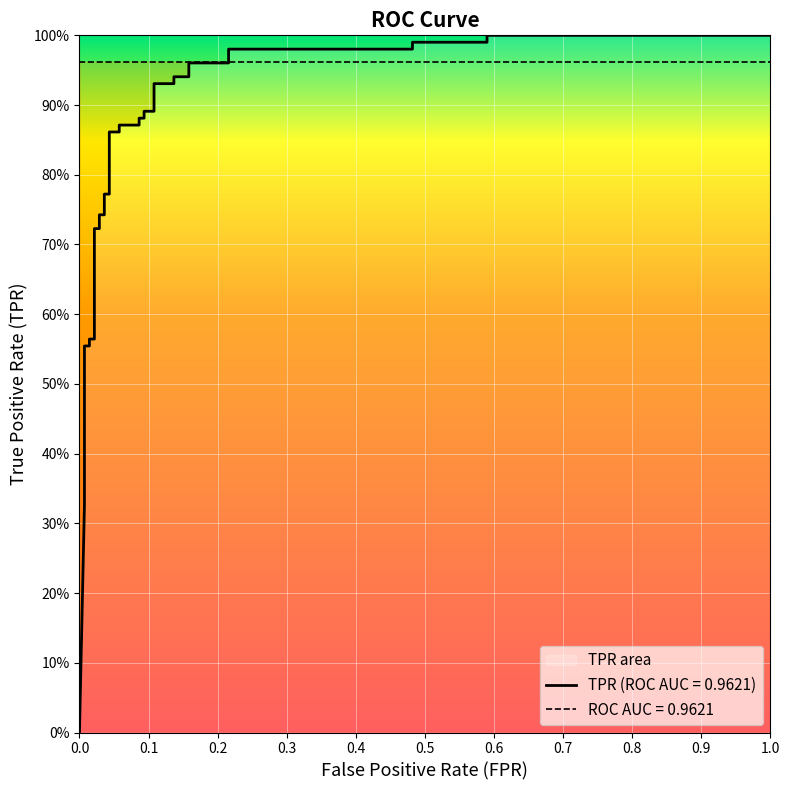

True or false: there are more than 1 points higher than both neighbors.

False